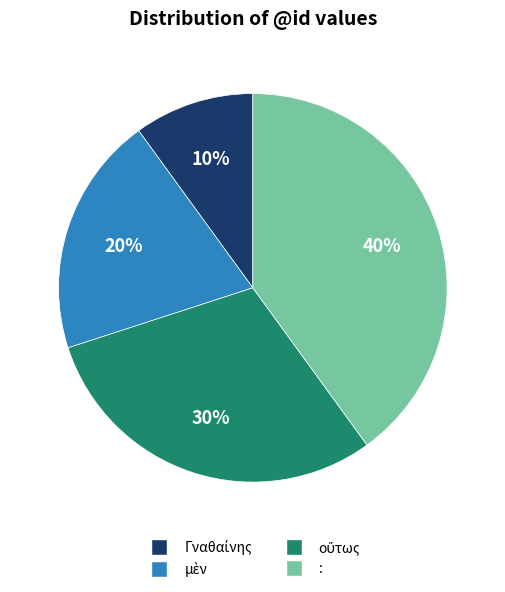

Which category has the biggest portion of the pie?

: